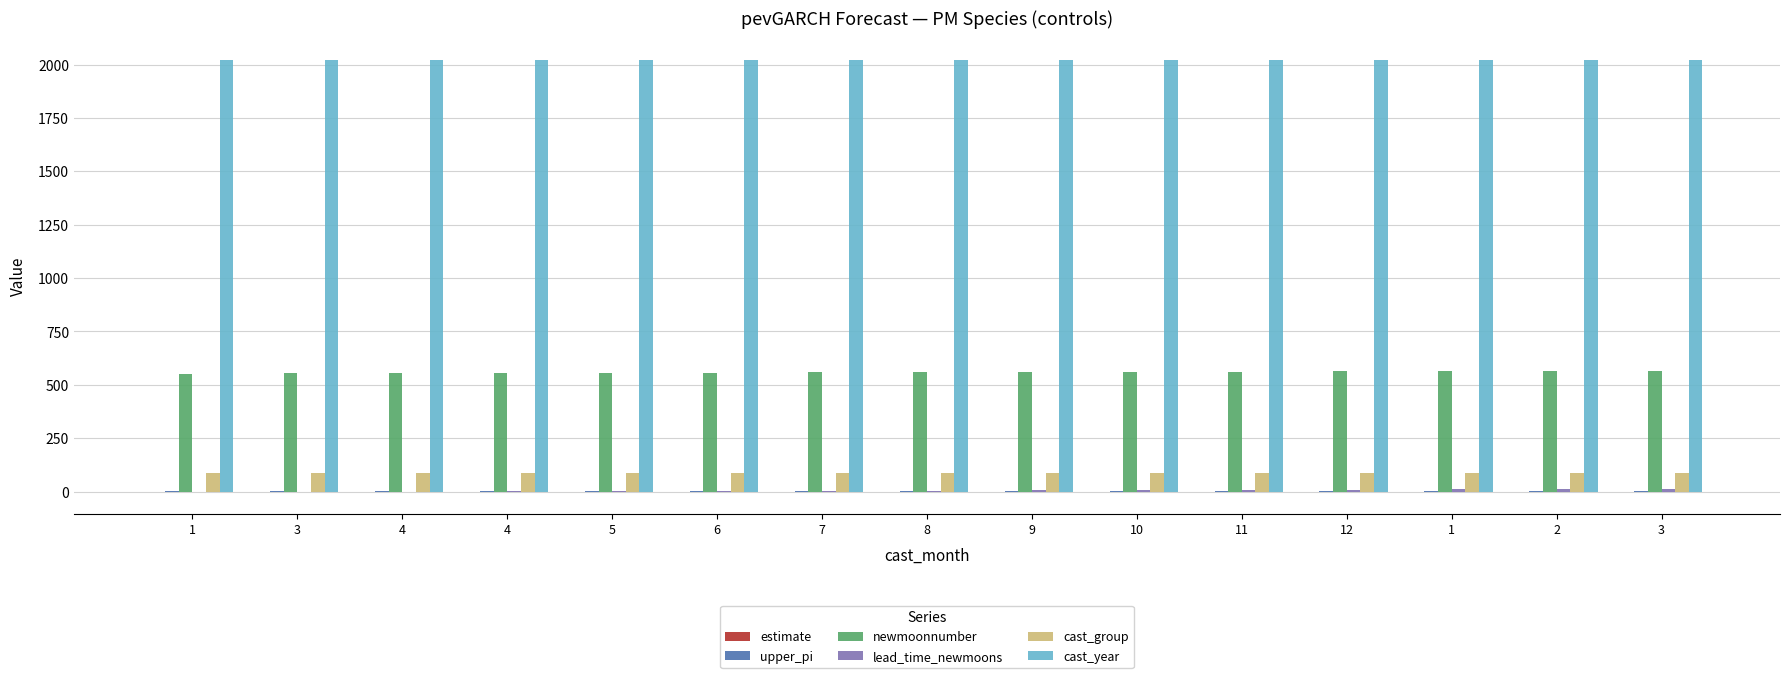

Which series has the widest spread of values?

newmoonnumber